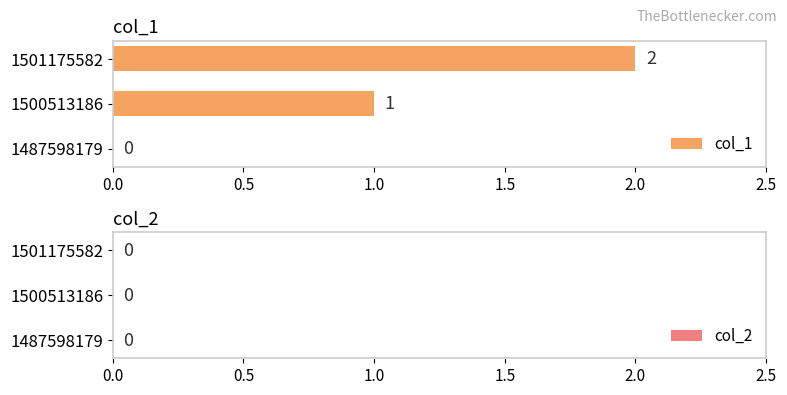

Which has a higher value, 1487598179 or 1500513186?

1500513186